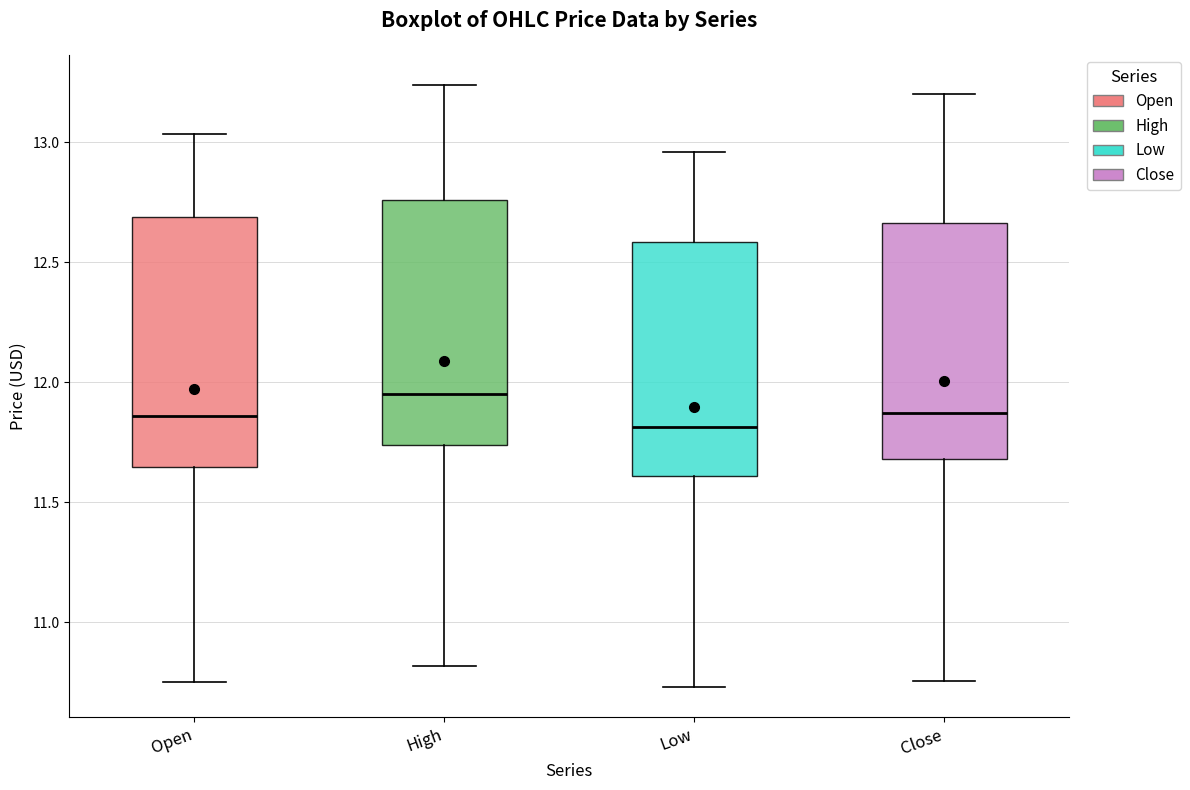

Where does the lower whisker of the box for Close end on the y-axis? The values are not printed on the chart, so give them approximately, as read against the axis.

10.75